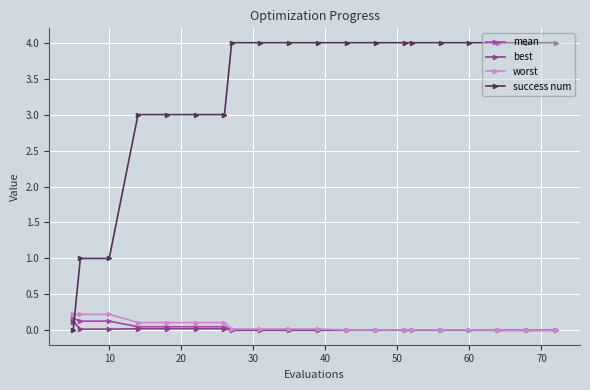

True or false: mean and success num cross at least once.

True